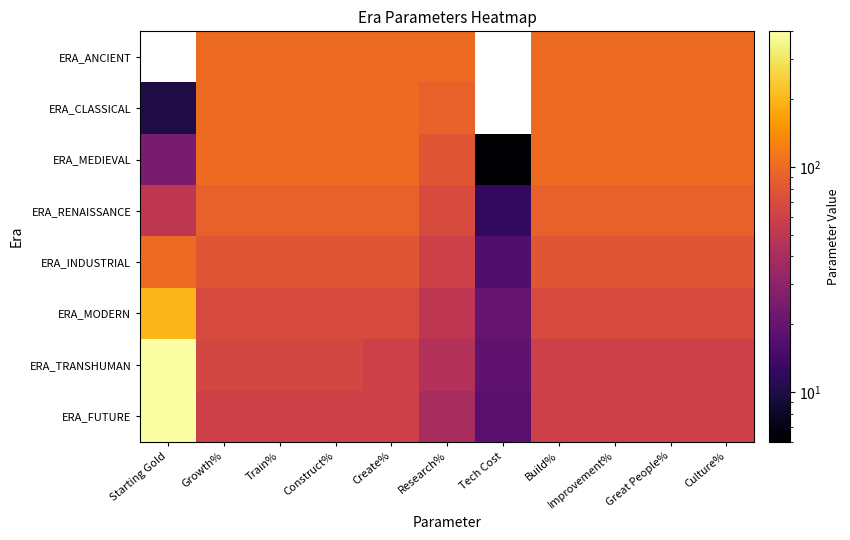

Is it true that ERA_RENAISSANCE equals 52.0 at Train%?

False